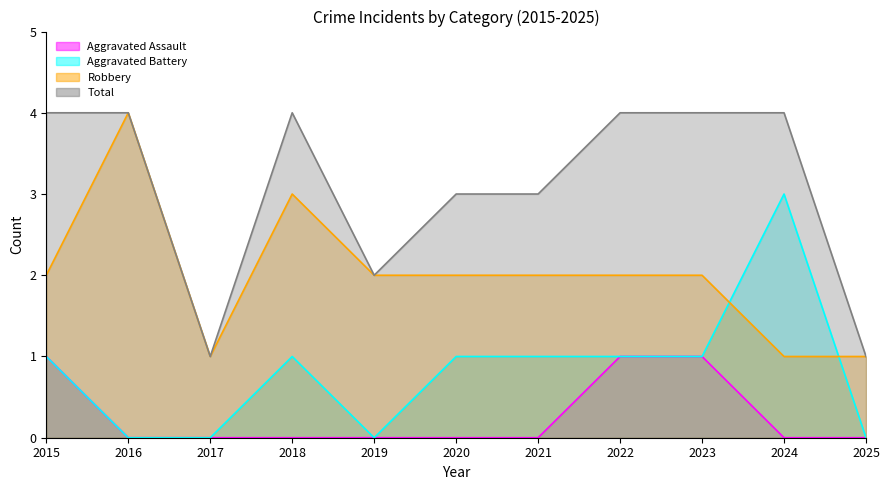

What is the maximum value for Robbery?

4